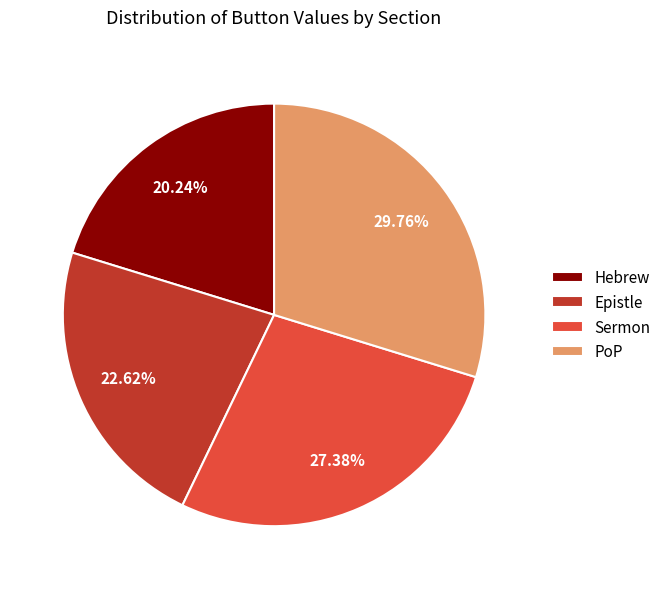

Is there any slice that represents more than half of the pie?

No